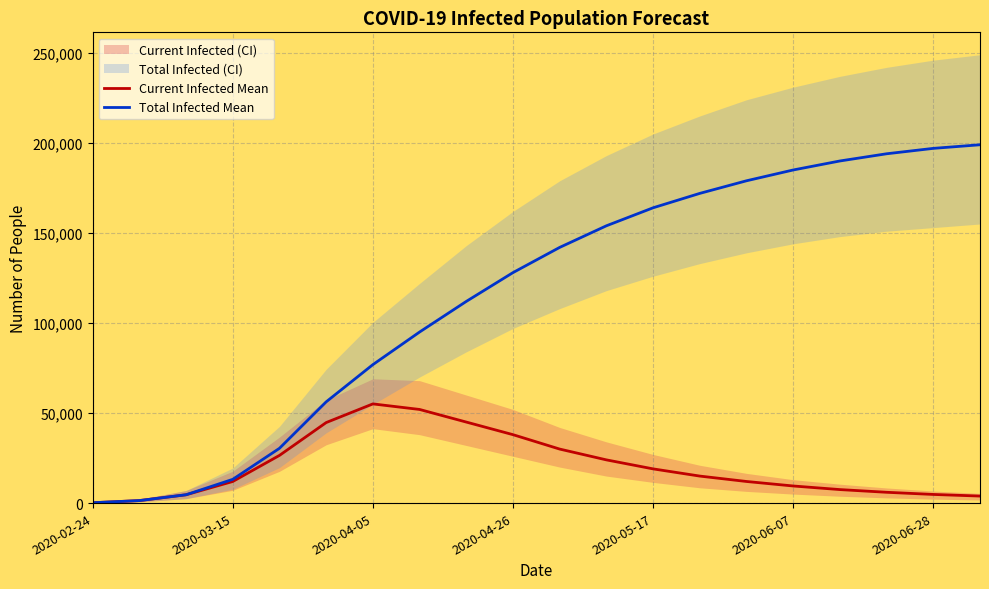

Where is the first local maximum for Current Infected Mean?

2020-04-05